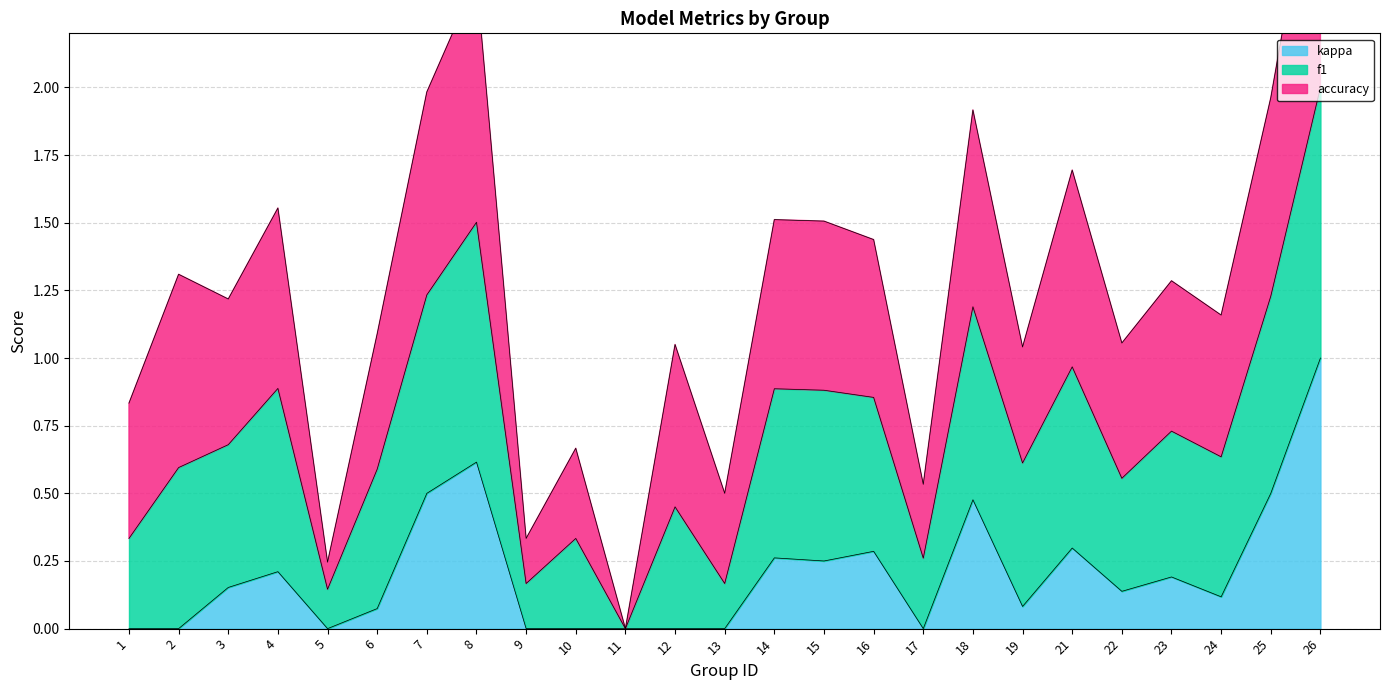

Which series has the largest total across all categories?

accuracy